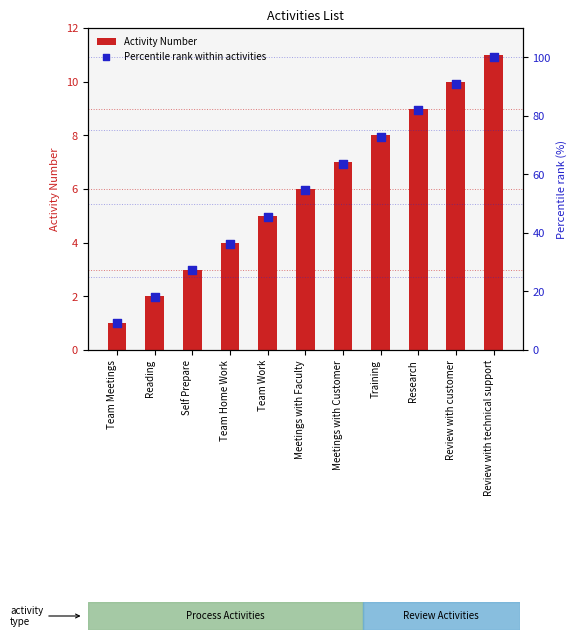

At how many categories does at least one series exceed 46?

6